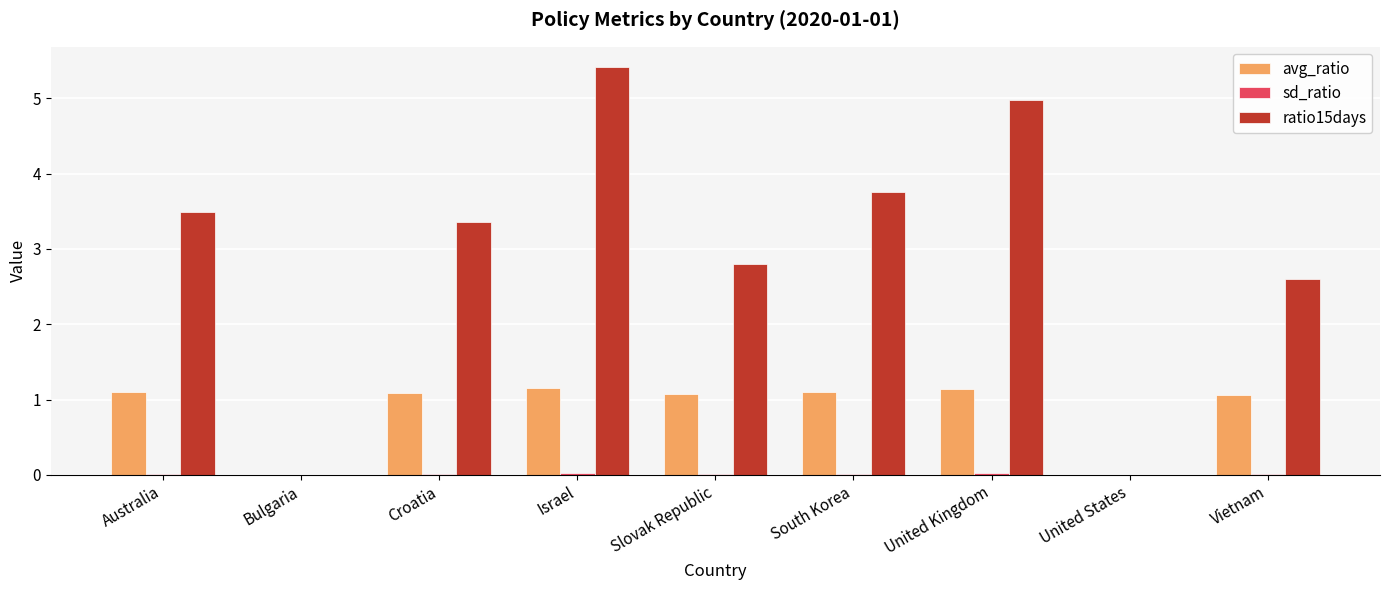

At which category is the sum across all series the highest?

Israel